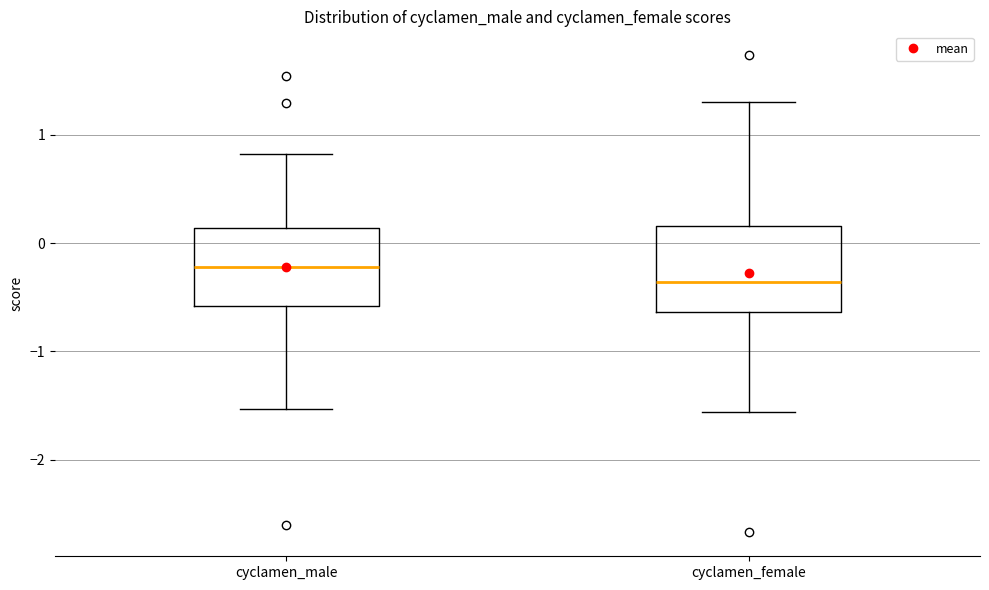

Reading left to right, read every box against the y-axis: the position of its median line, the range the box covers, and the ends of its whiskers. The values are not printed on the chart, so give them approximately, as read against the axis.

cyclamen_male: median -0.2, box -0.6 to 0.1, whiskers -1.5 to 0.8
cyclamen_female: median -0.4, box -0.6 to 0.2, whiskers -1.6 to 1.3